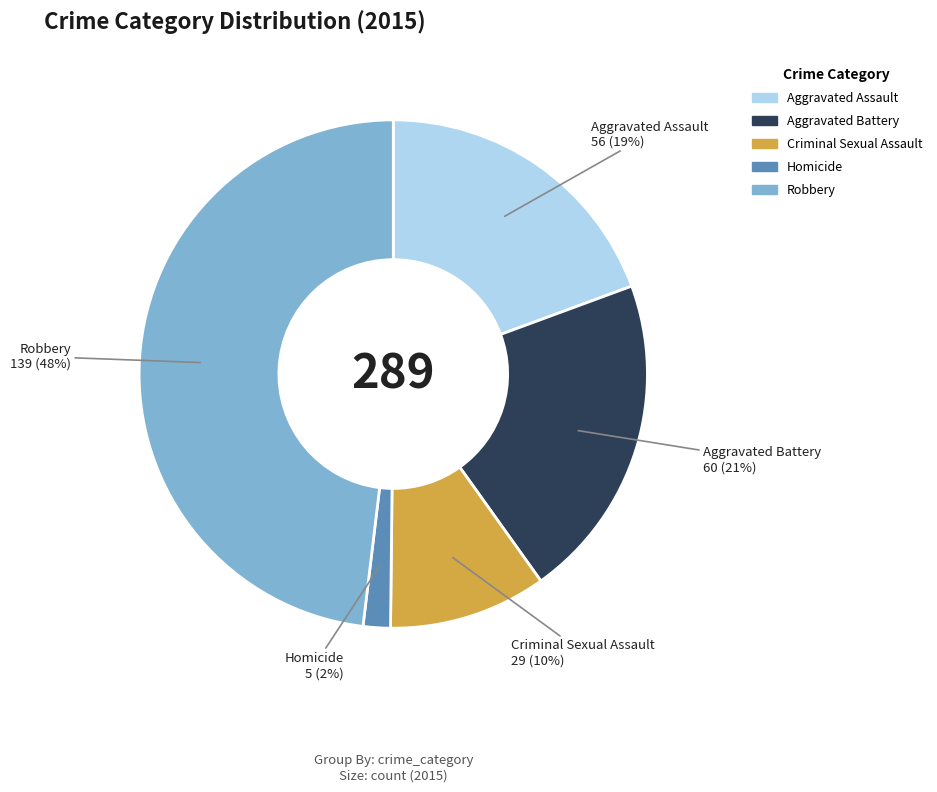

Approximately how many times larger is the value at Aggravated Assault compared to Aggravated Battery?

0.9